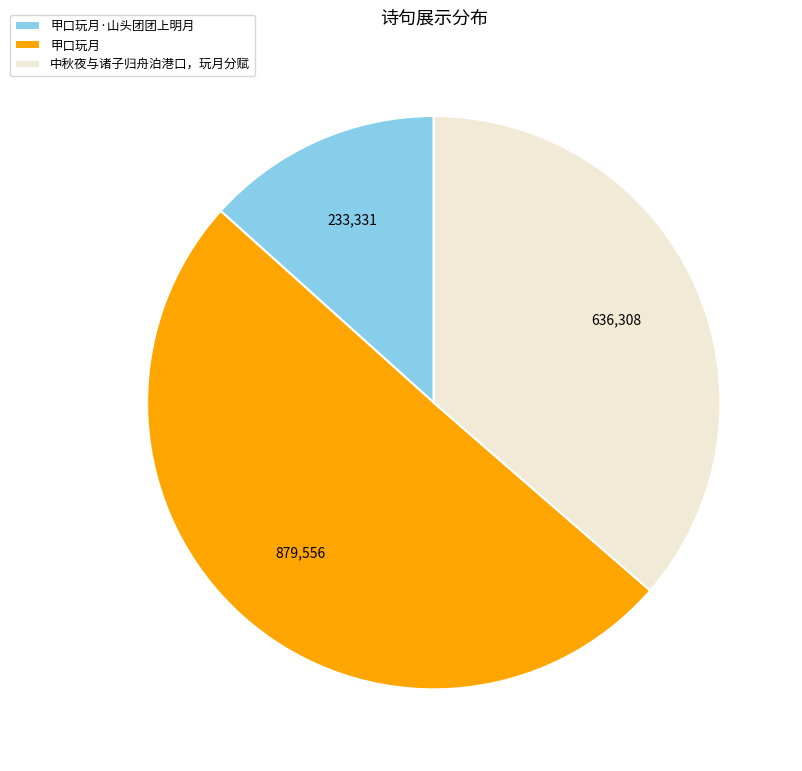

Which category accounts for the majority?

甲口玩月